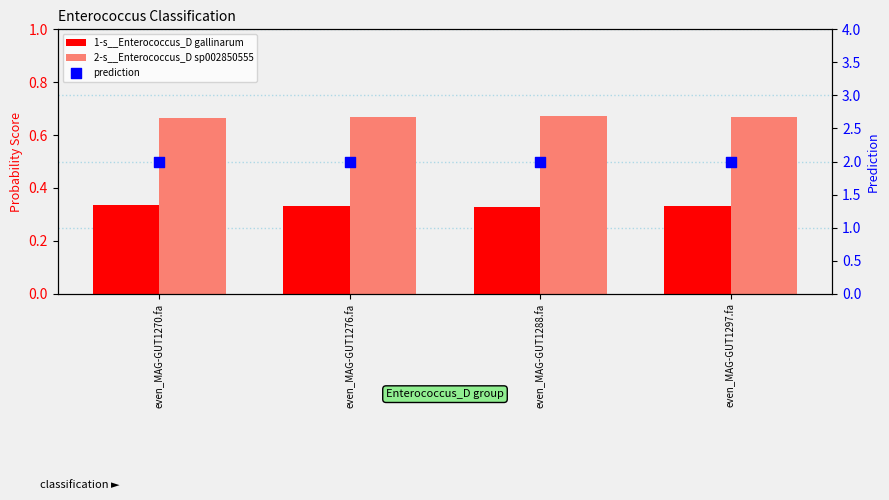

Which series has the largest total across all categories?

prediction